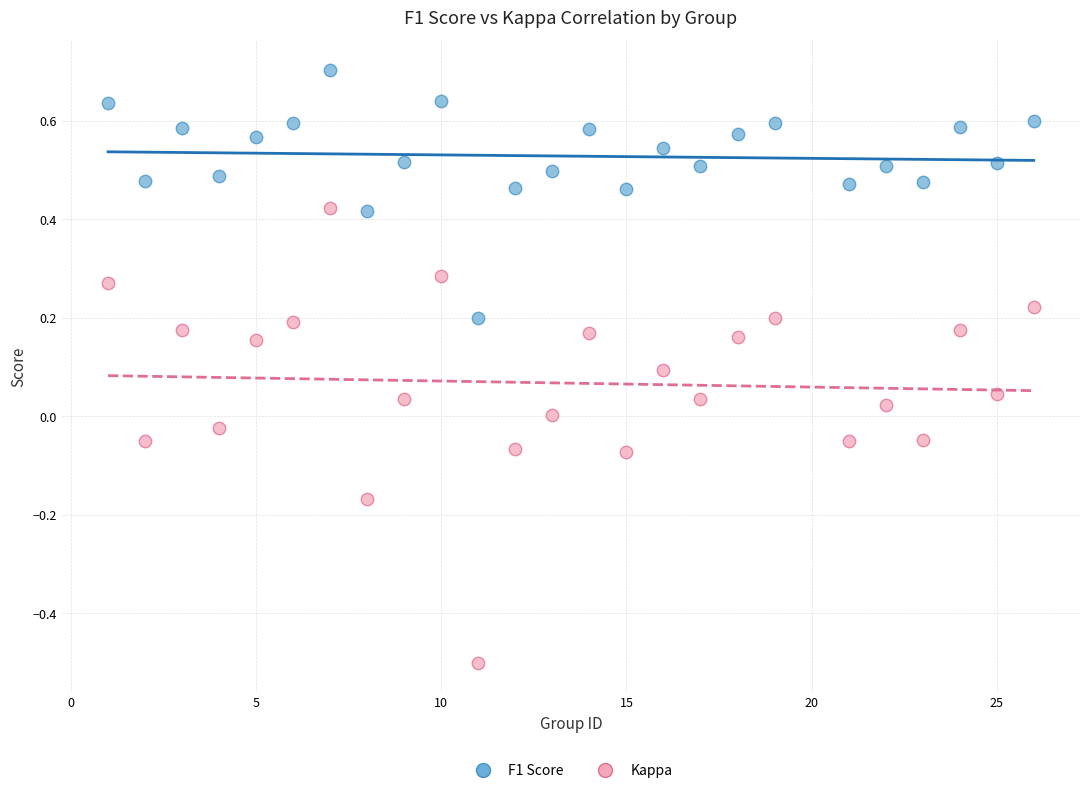

Which series reaches the minimum Y coordinate?

Kappa